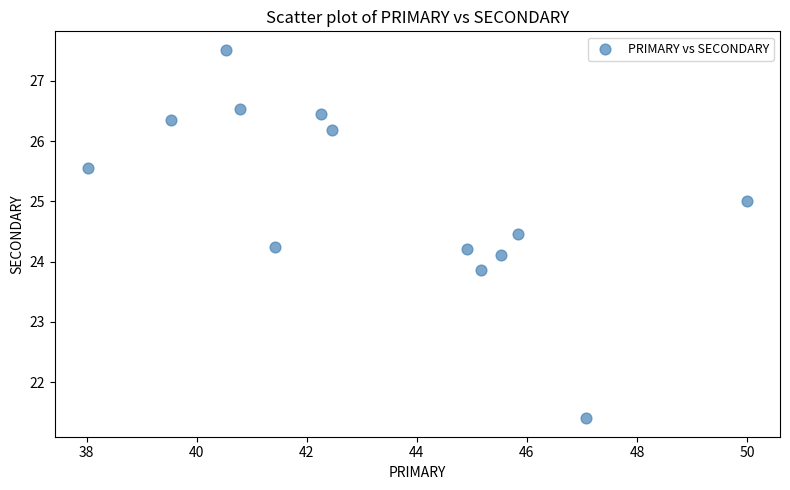

What is the range of X values (max minus min)?

12.0